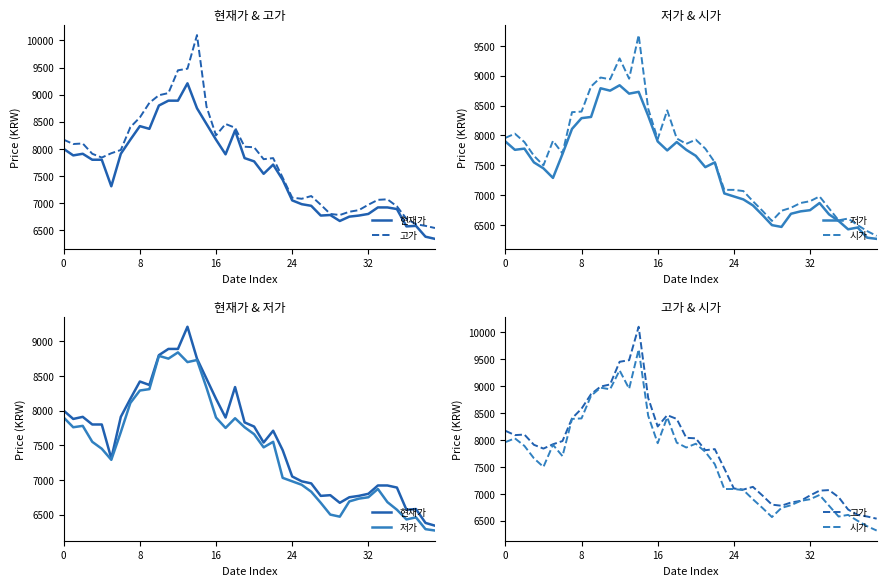

True or false: 저가 and 현재가 cross at least once.

False